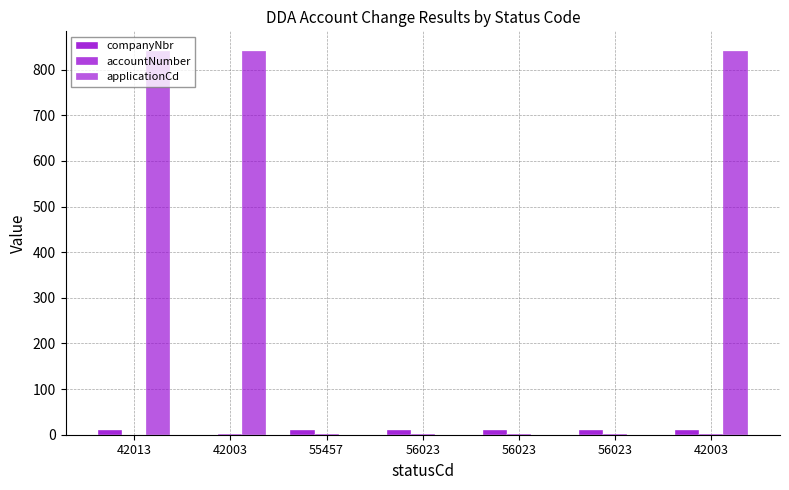

Are the bars grouped side by side (vs. stacked)?

Yes